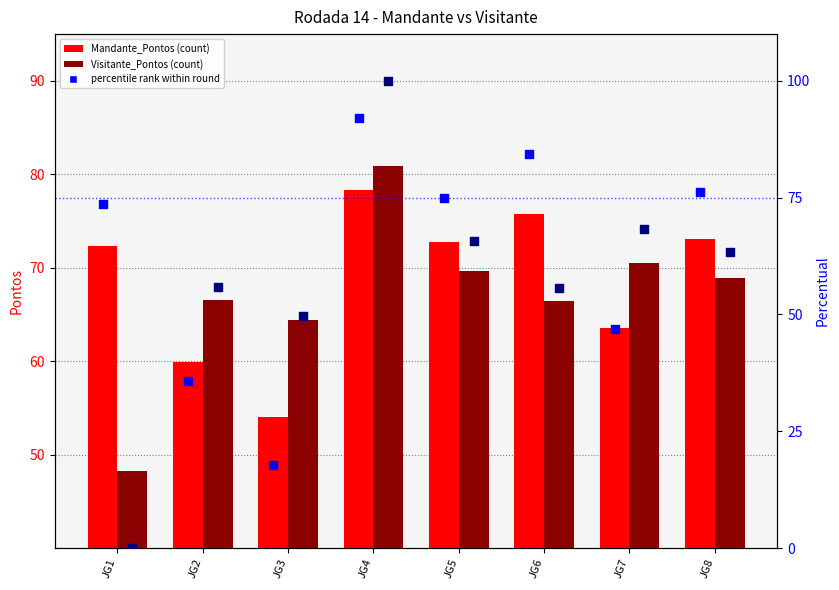

Which series contains the highest Y value?

Visitante_Pontos_pct